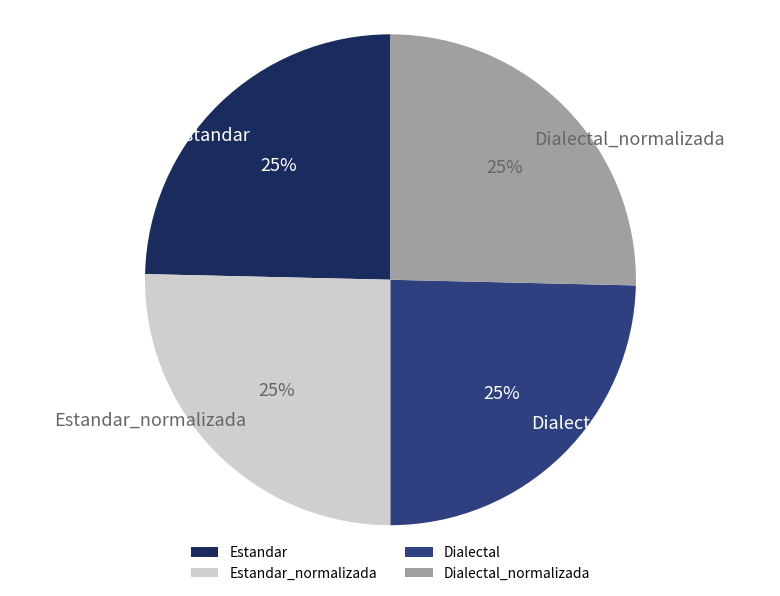

True or false: Estandar_normalizada accounts for 31% of the total.

False